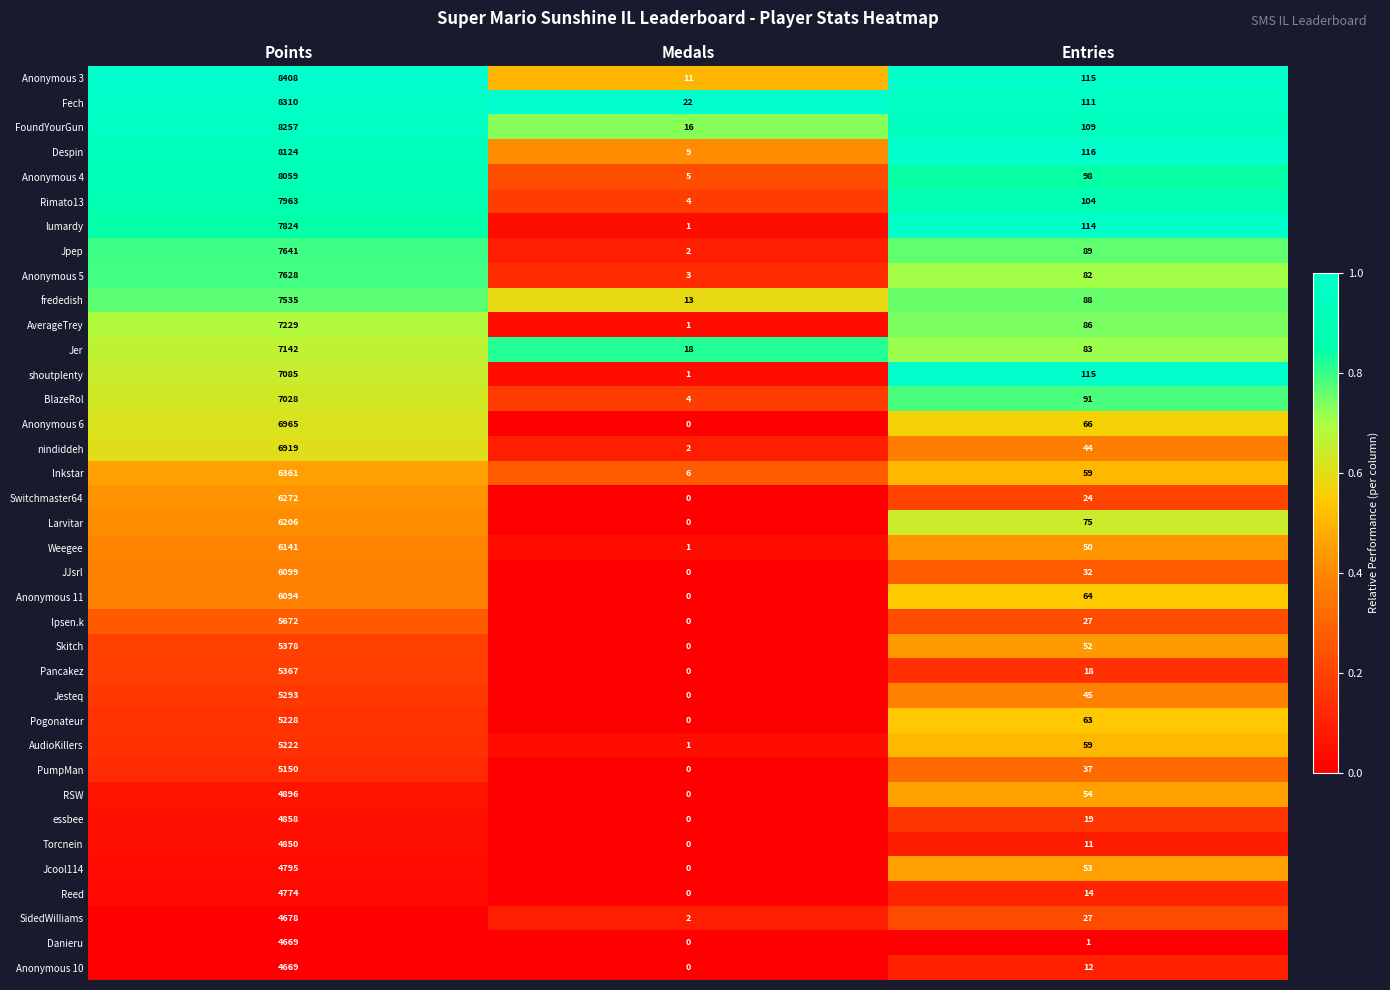

Count the number of data series in this chart.

37